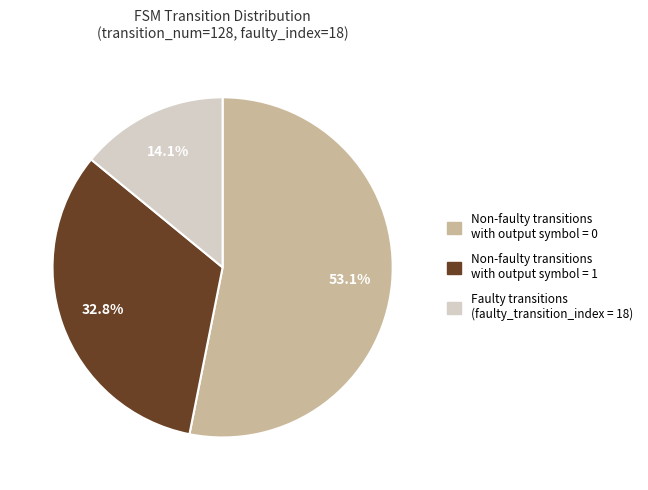

Does any single category account for the majority?

Yes